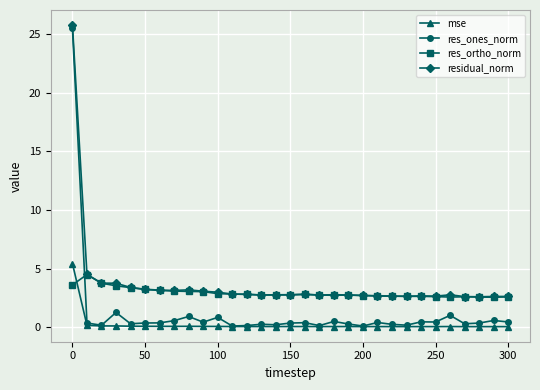

What is the value of the residual_norm point at the 24th from the left?

2.6